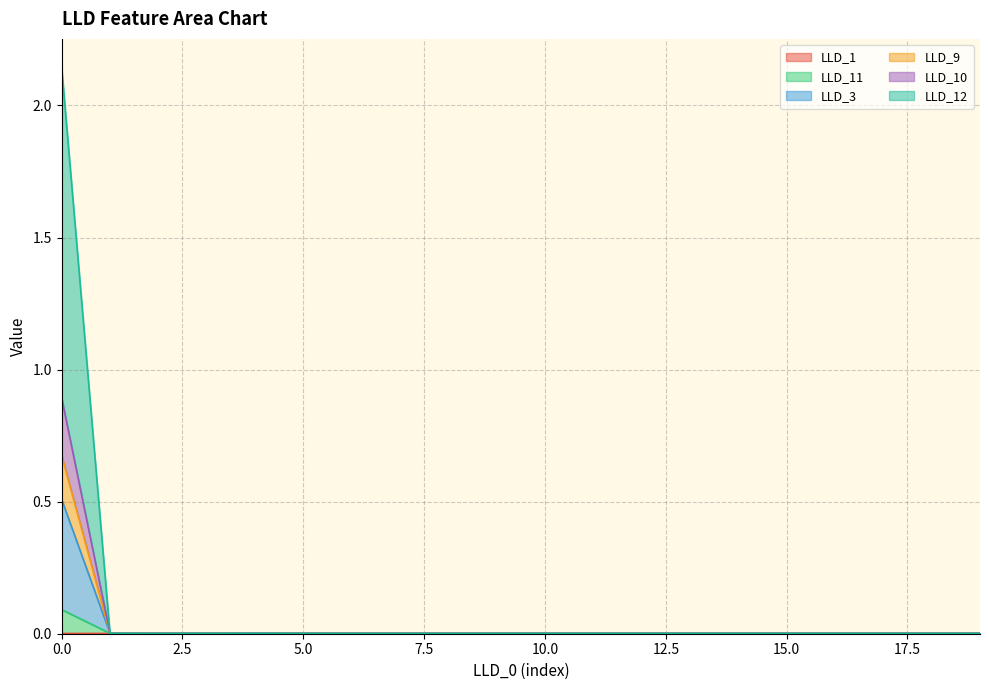

Does the chart display data point markers on the line(s)?

No